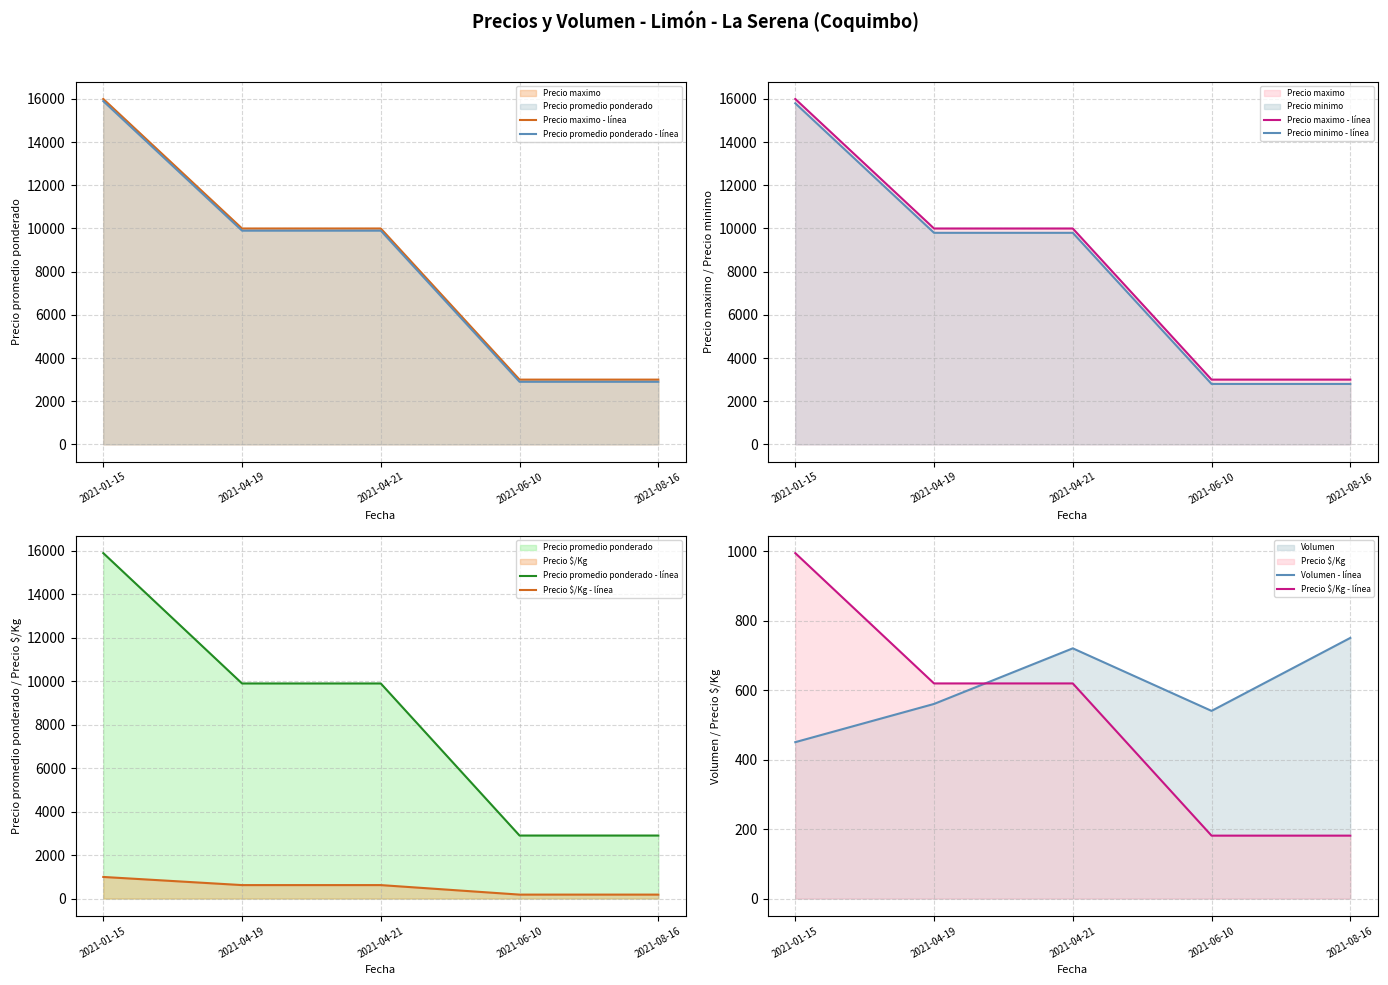

Is it true that Precio promedio ponderado - línea equals 23951 at 2021-01-15?

False